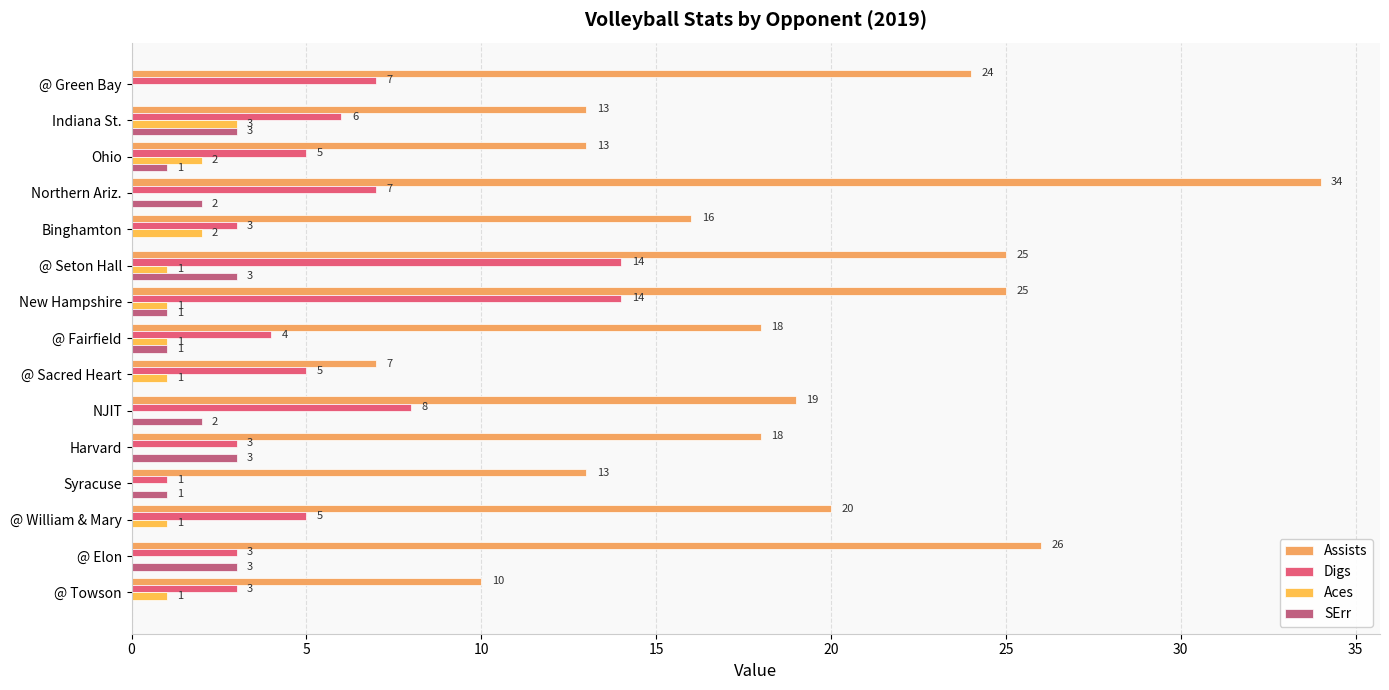

What is the highest value of the Aces series?

3